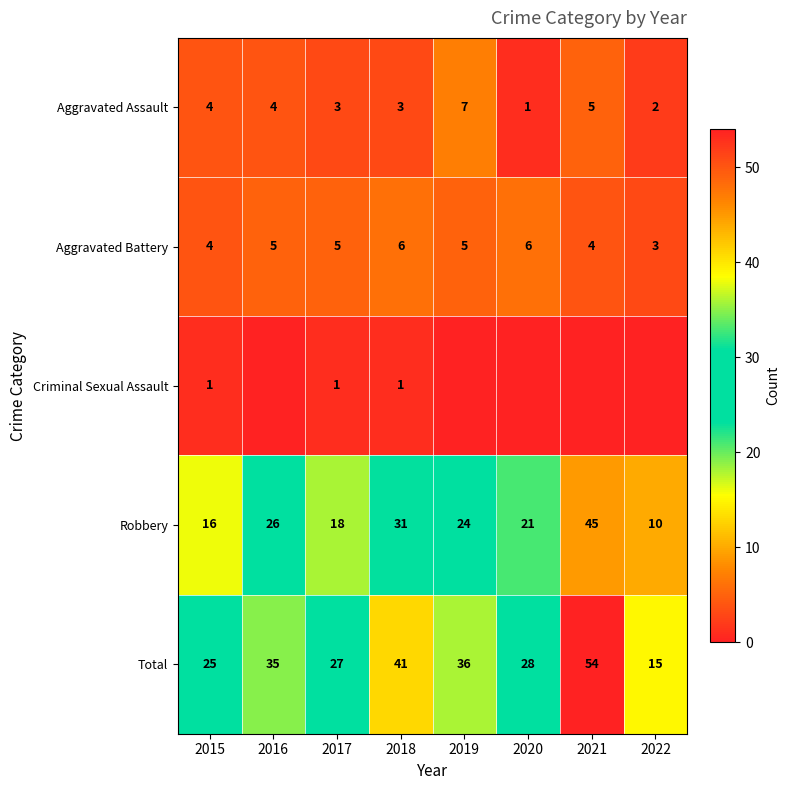

Where is Total nearest to the value 34?

2016